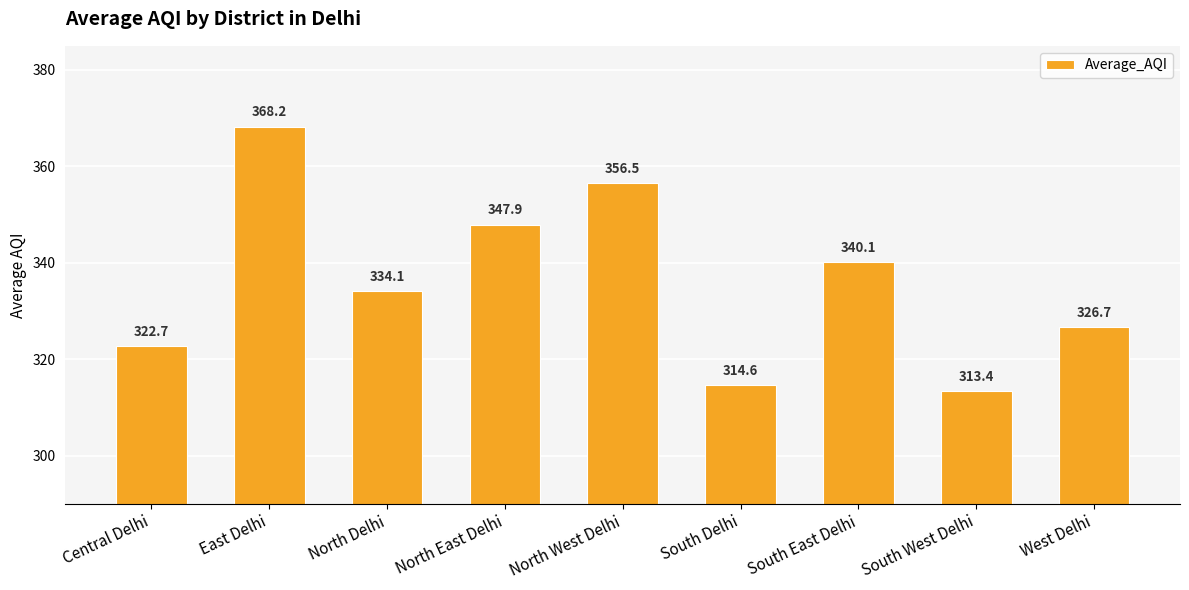

Between Central Delhi and North West Delhi, which is larger?

North West Delhi